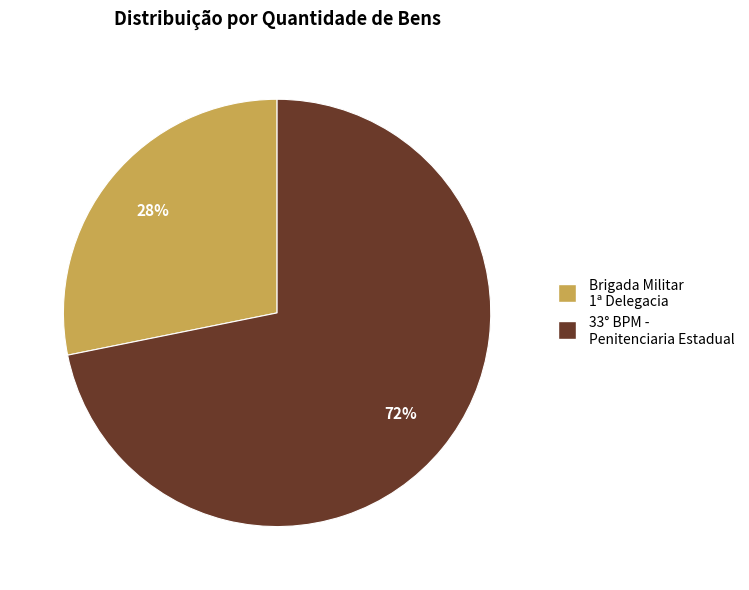

To the nearest percent, what is the average slice percentage?

50%